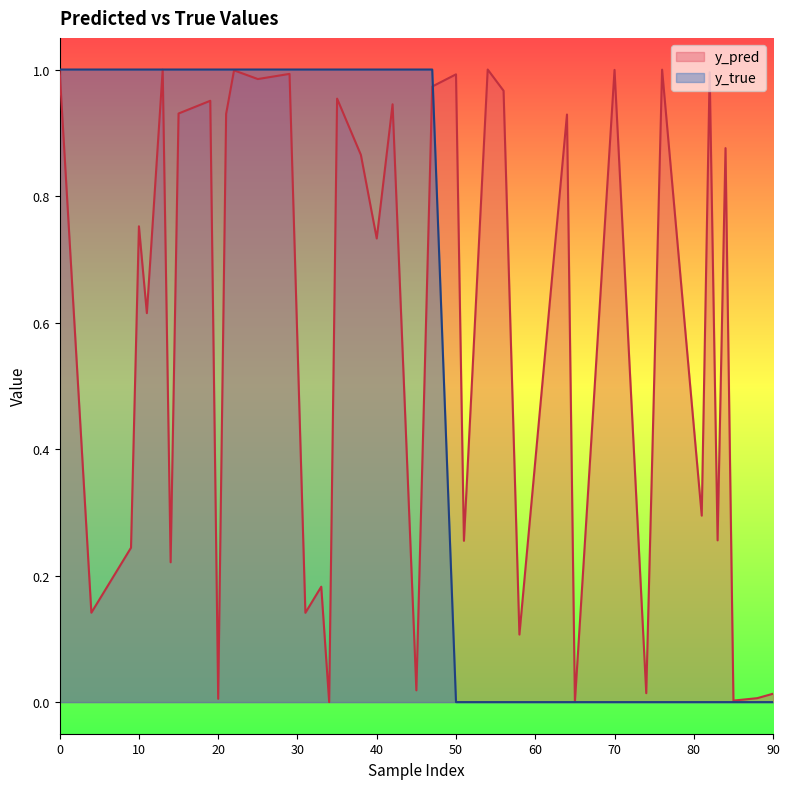

The y_pred series shows 0.1 at 83. True or false?

False